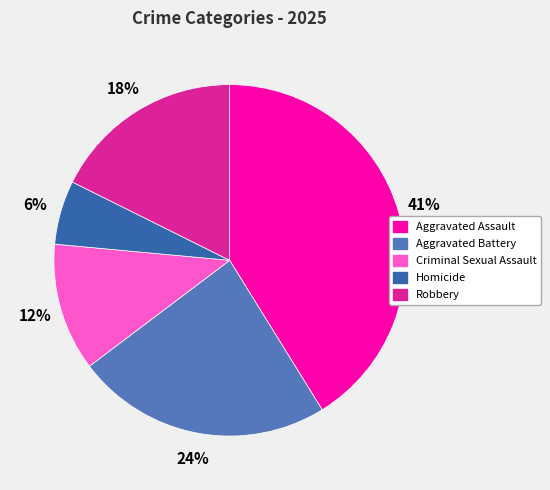

How many slices are in this pie chart?

5